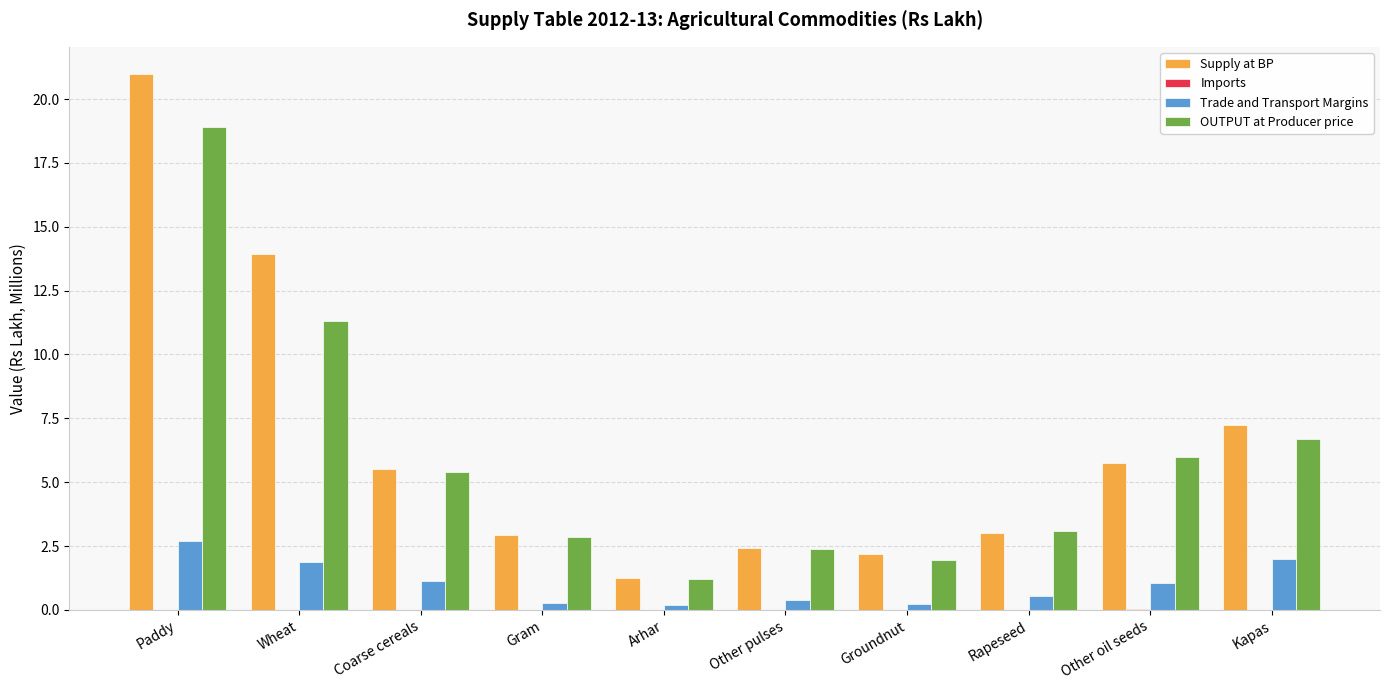

What is the total value across all series at Rapeseed?

6.6